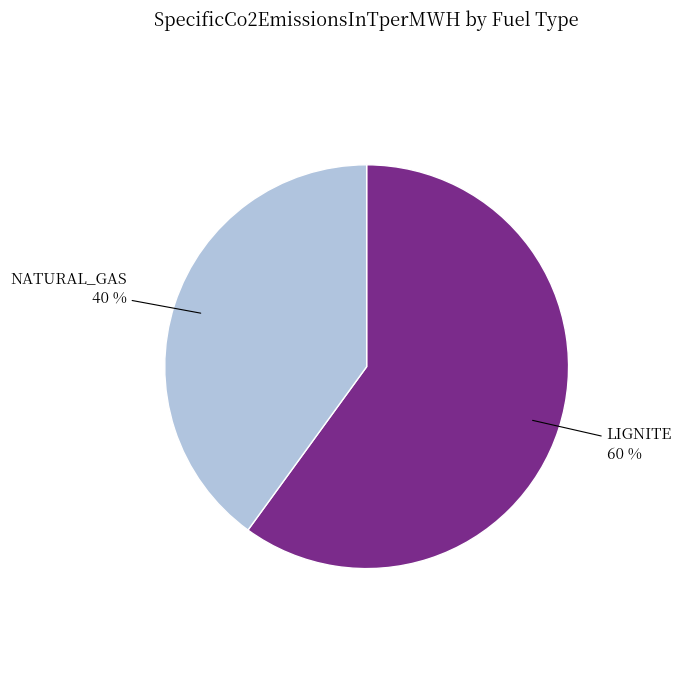

Count the number of slices in the pie.

2